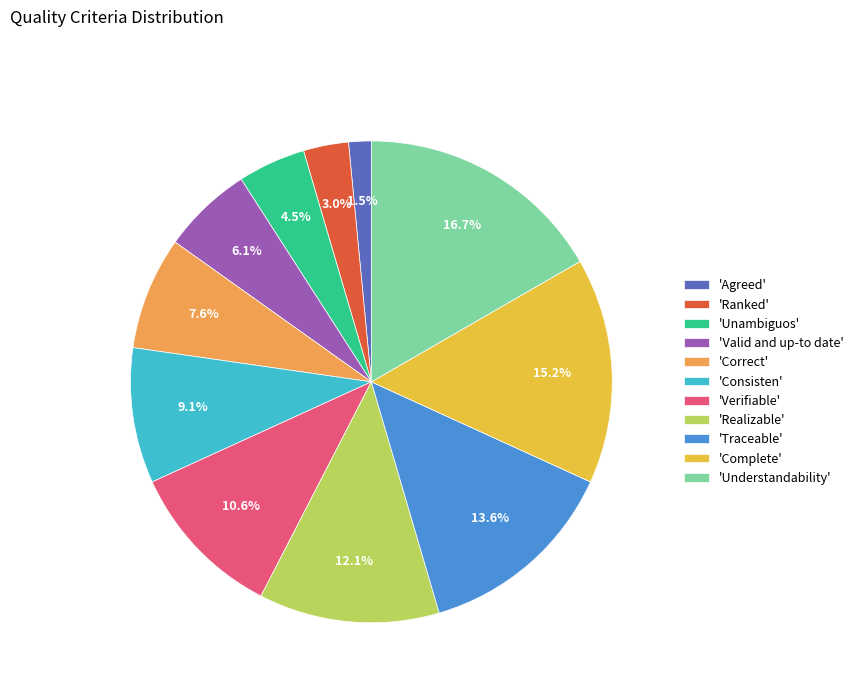

To the nearest percent, what is the average slice percentage?

9%